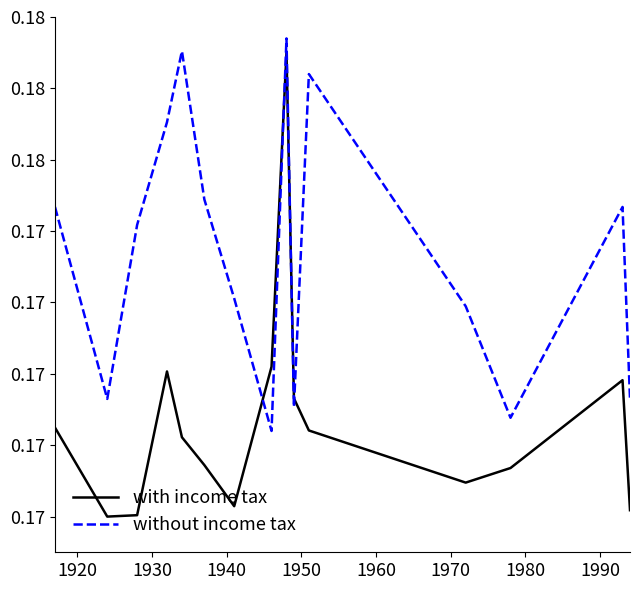

Does the chart display data point markers on the line(s)?

No